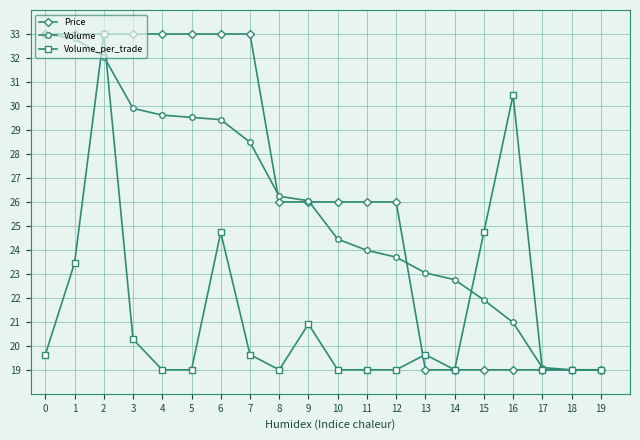

What is the value of the Volume point at the 7th from the left?

29.4